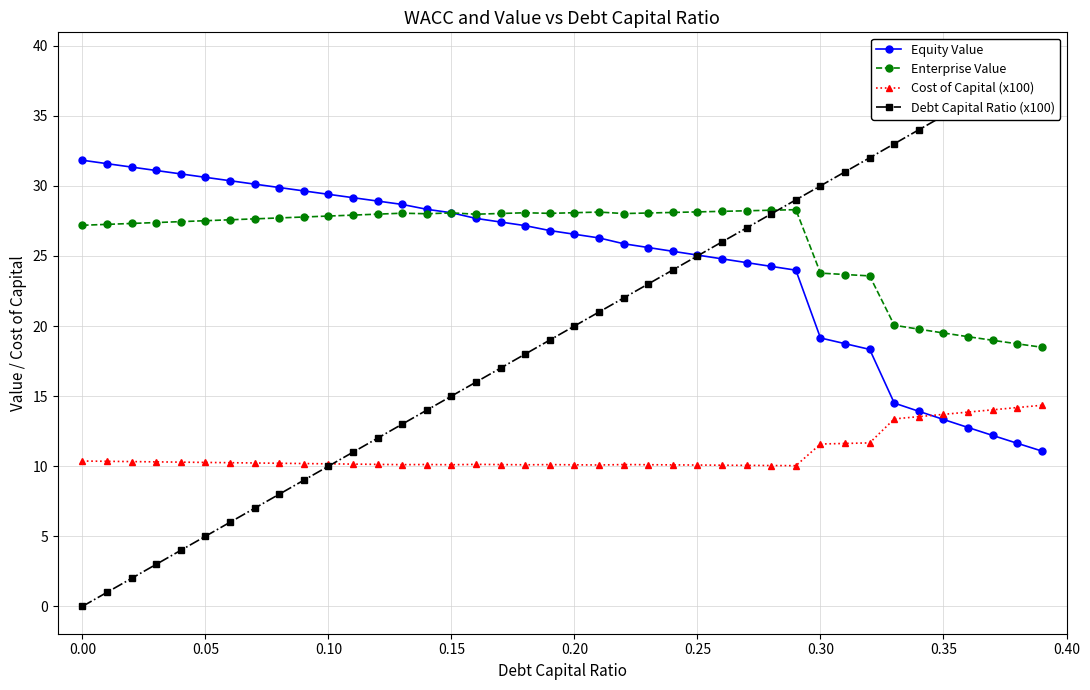

True or false: Enterprise Value and Cost of Capital (x100) intersect in this chart.

False